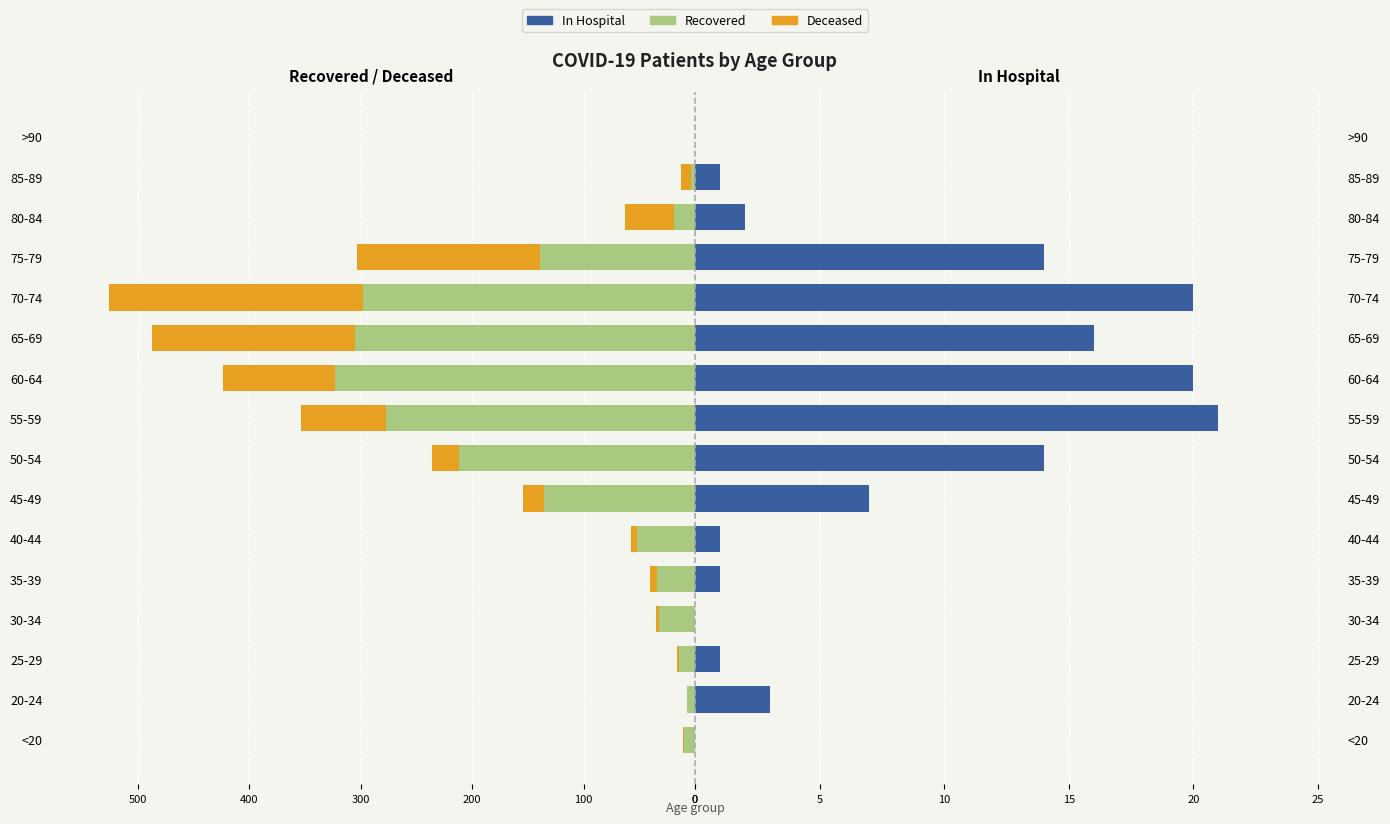

Reading left to right, transcribe all the data shown in this chart.

Recovered: -10	-7	-14	-32	-34	-52	-135	-212	-277	-323	-305	-298	-139	-19	-4	0
Deceased: -1	0	-2	-3	-6	-5	-19	-24	-76	-100	-182	-228	-164	-44	-9	0
In Hospital: 0	3	1	0	1	1	7	14	21	20	16	20	14	2	1	0